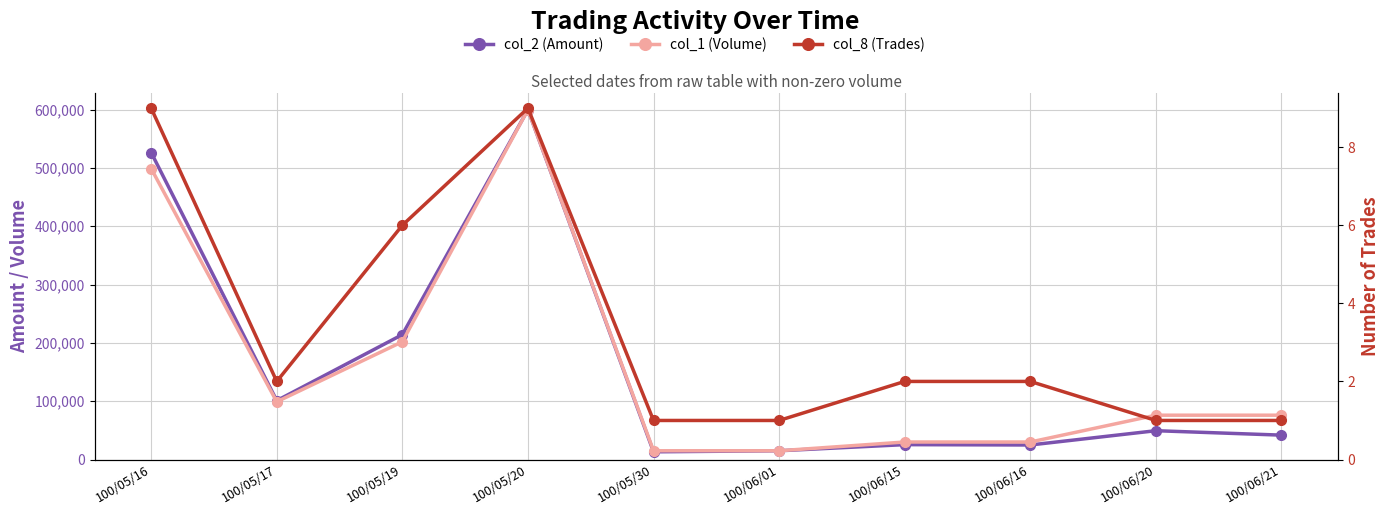

What is the spread (max minus min) of values at 100/05/20?

599991